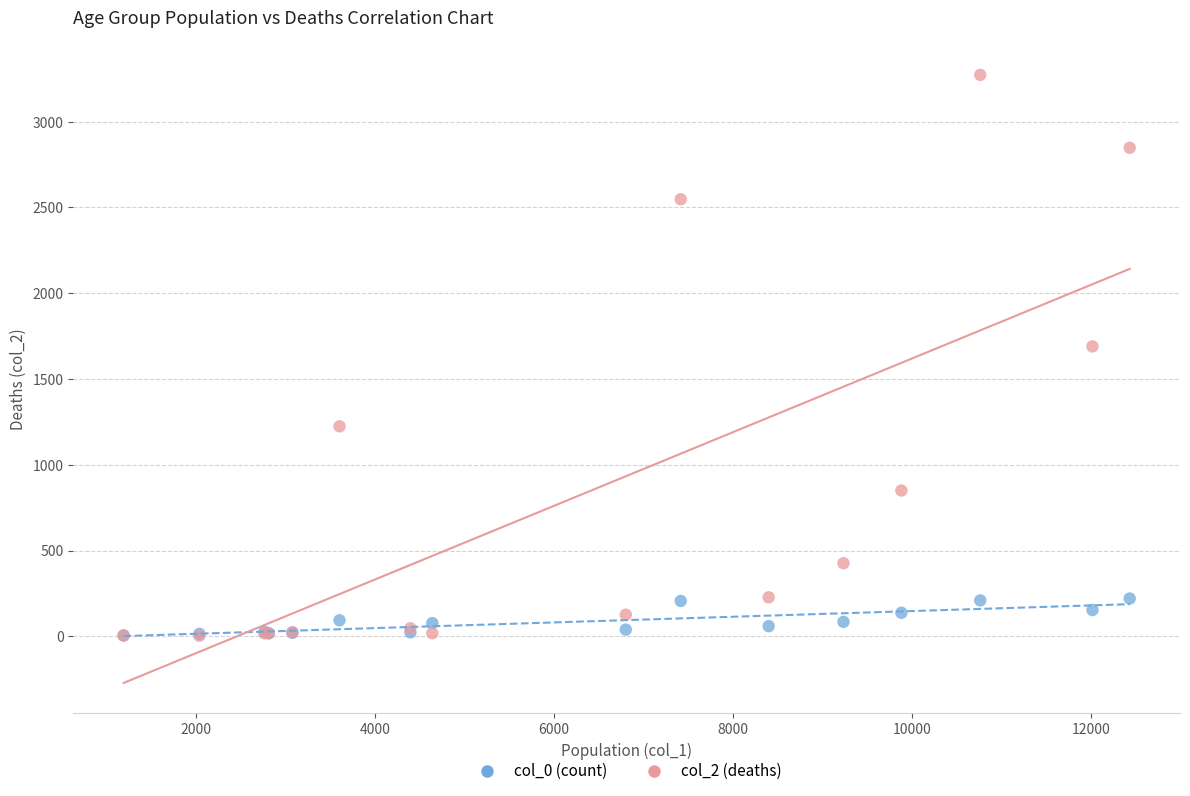

Across all series, what Y value is closest to 1638?

1690